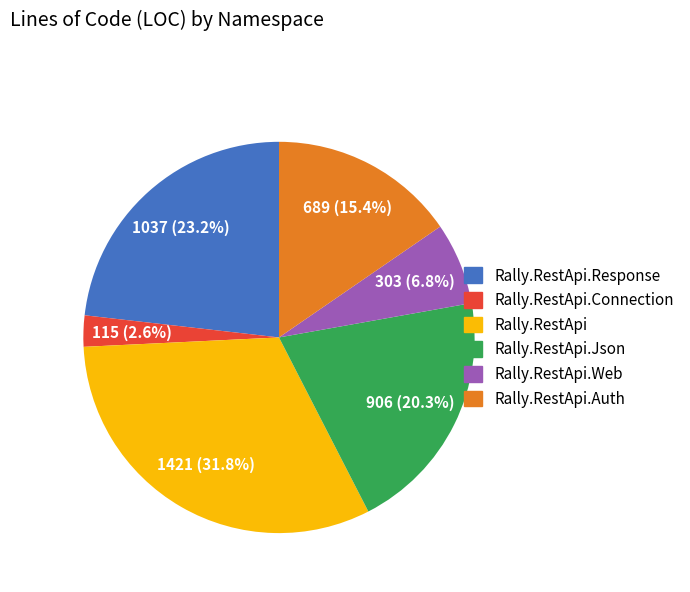

Between Rally.RestApi.Auth and Rally.RestApi.Json, which is larger?

Rally.RestApi.Json